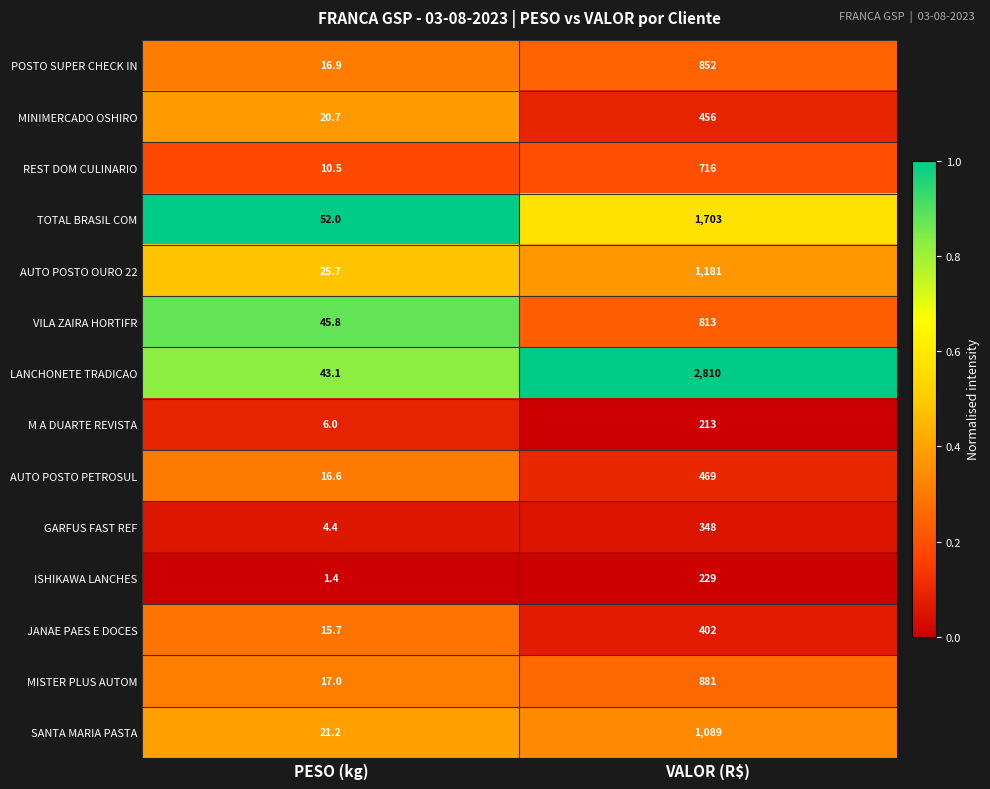

What is the minimum value for SANTA MARIA PASTA?

21.2